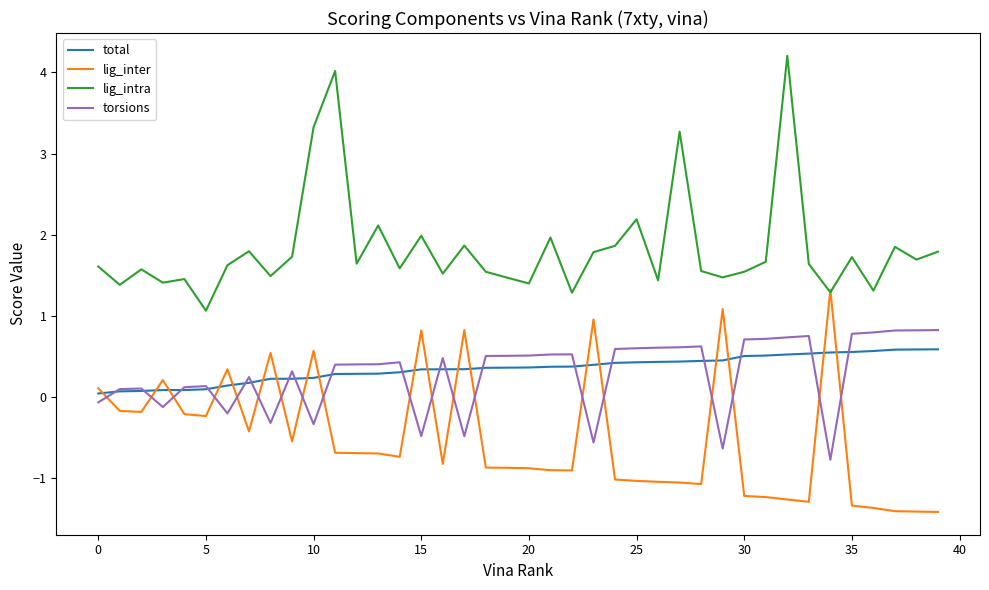

What is the lowest value of the lig_inter series?

-1.4